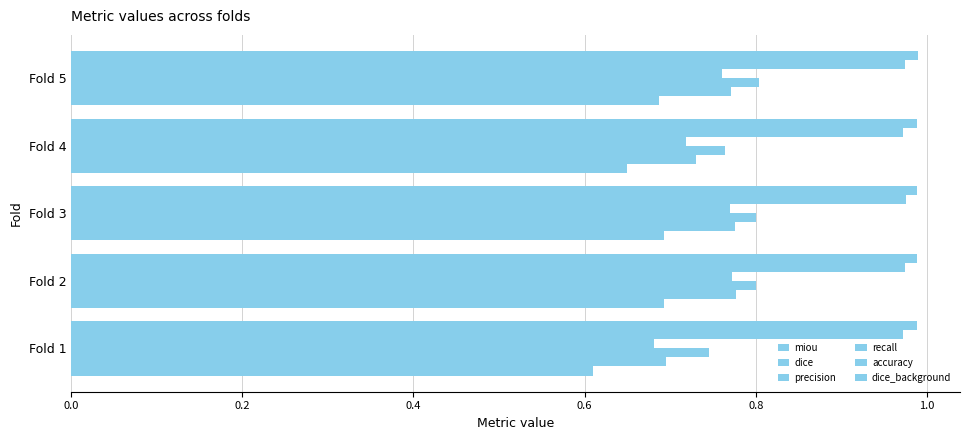

List the series in order of their peak value, highest first.

dice_background, accuracy, precision, dice, recall, miou